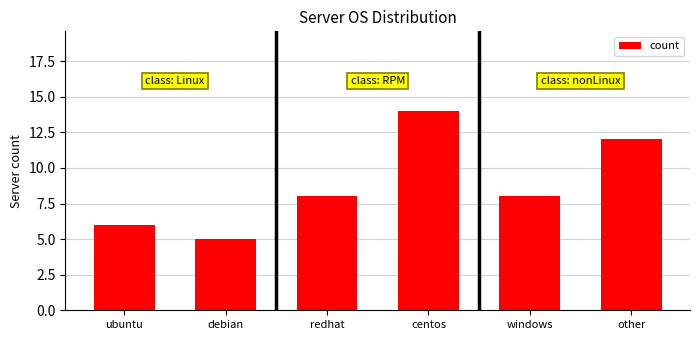

The value at debian is 5. True or false?

True